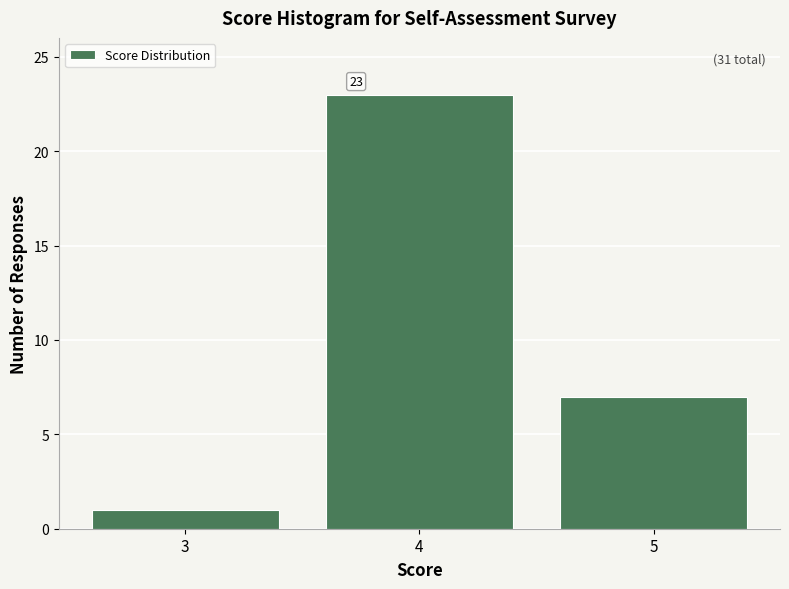

Which range on the x-axis has the tallest bar?

3.5 to 4.5